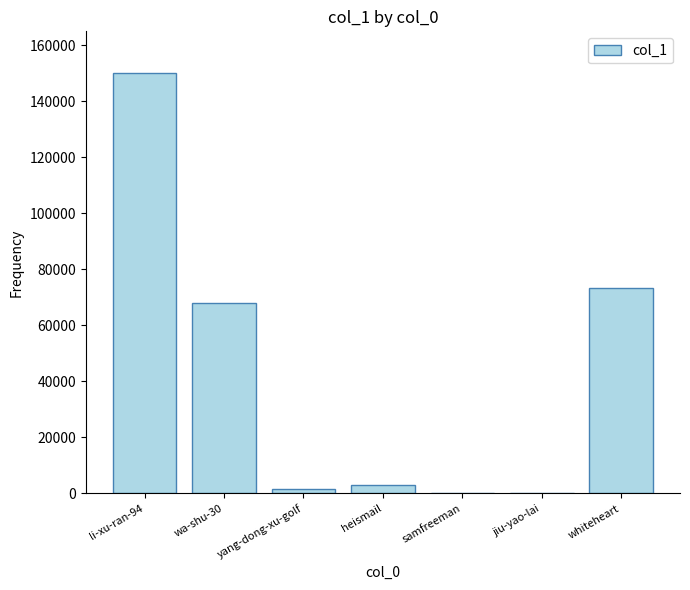

Between wa-shu-30 and whiteheart, which is larger?

whiteheart